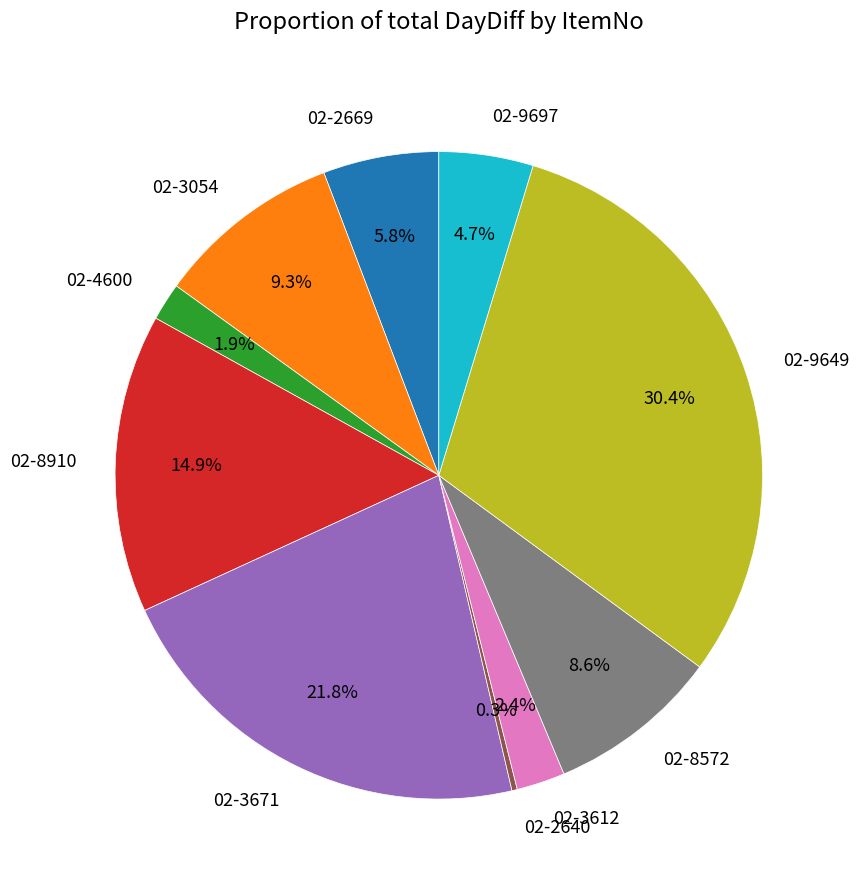

What is the largest slice in the pie chart?

02-9649